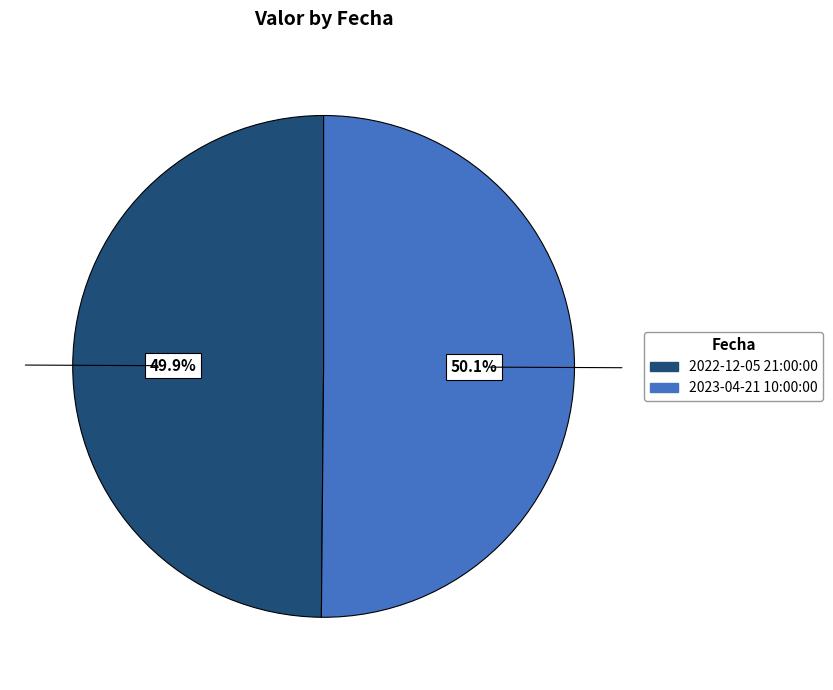

How many slices are in this pie chart?

2